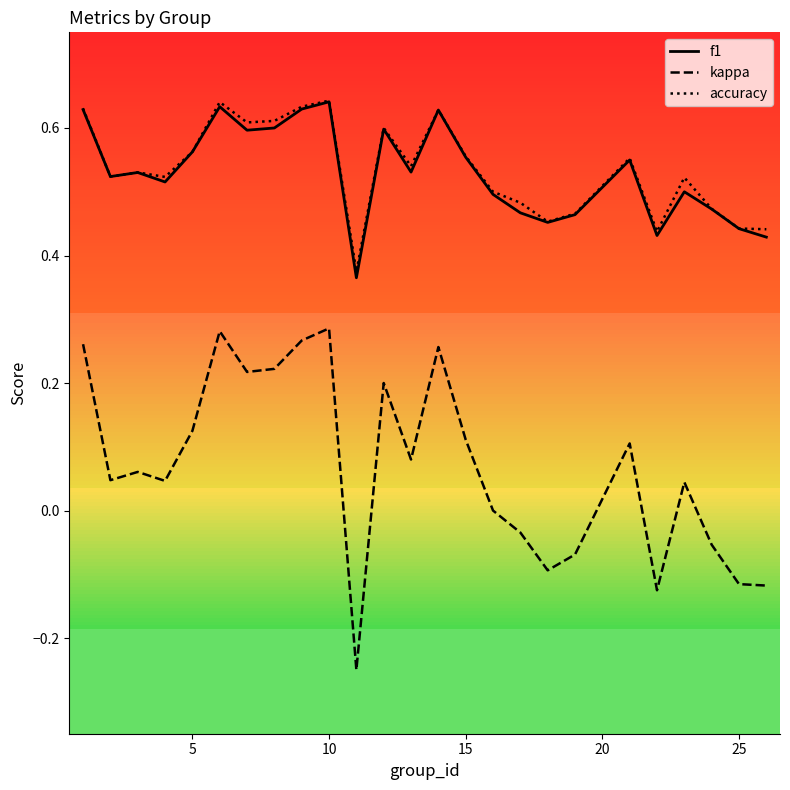

At how many categories does at least one series exceed 0?

25